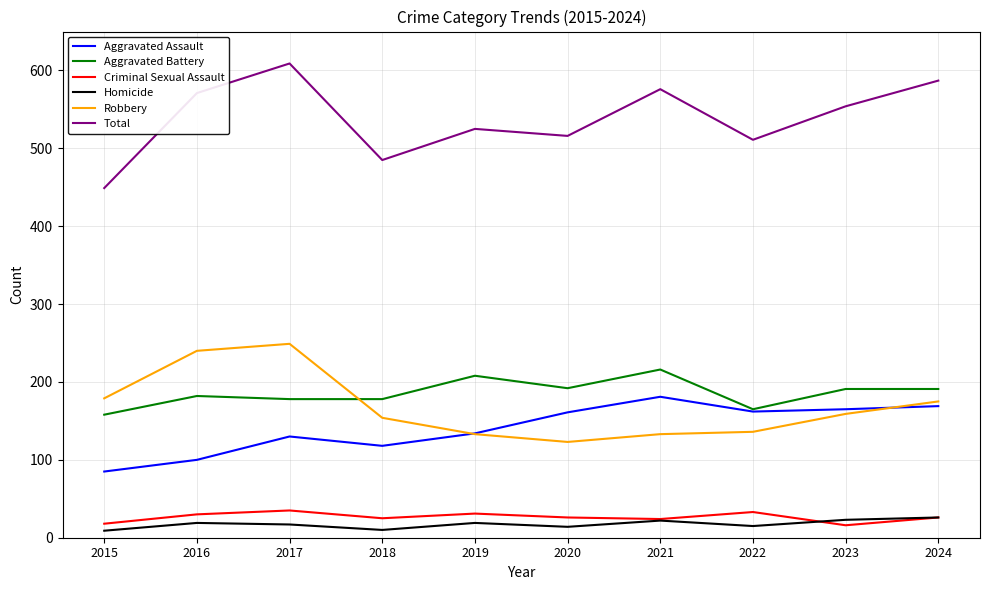

What is the highest value of the Total series?

609